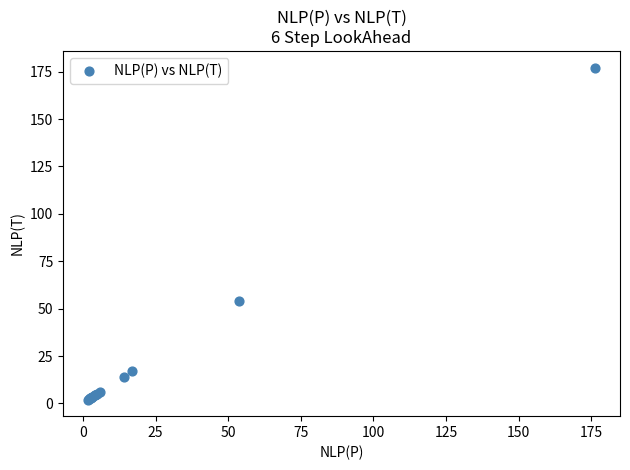

What Y value in the scatter plot is closest to 89?

53.8